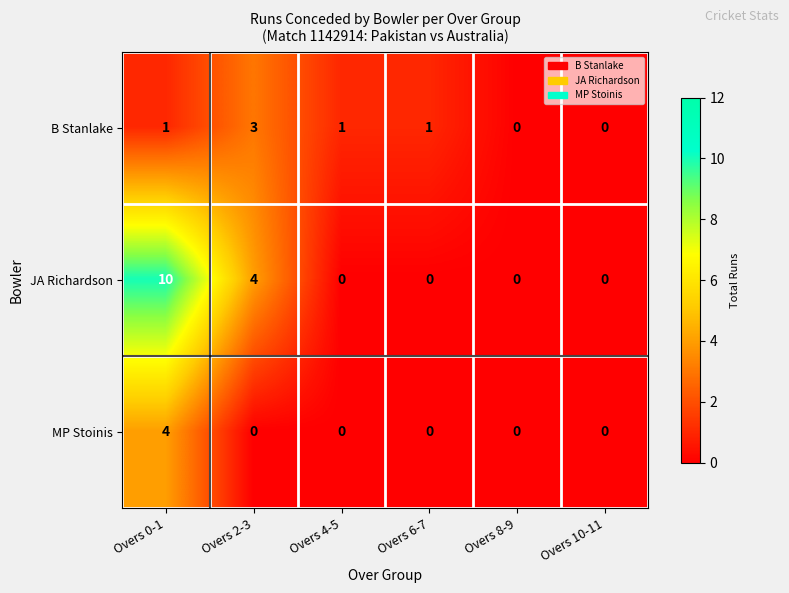

At which category is the sum across all series the highest?

Overs 0-1